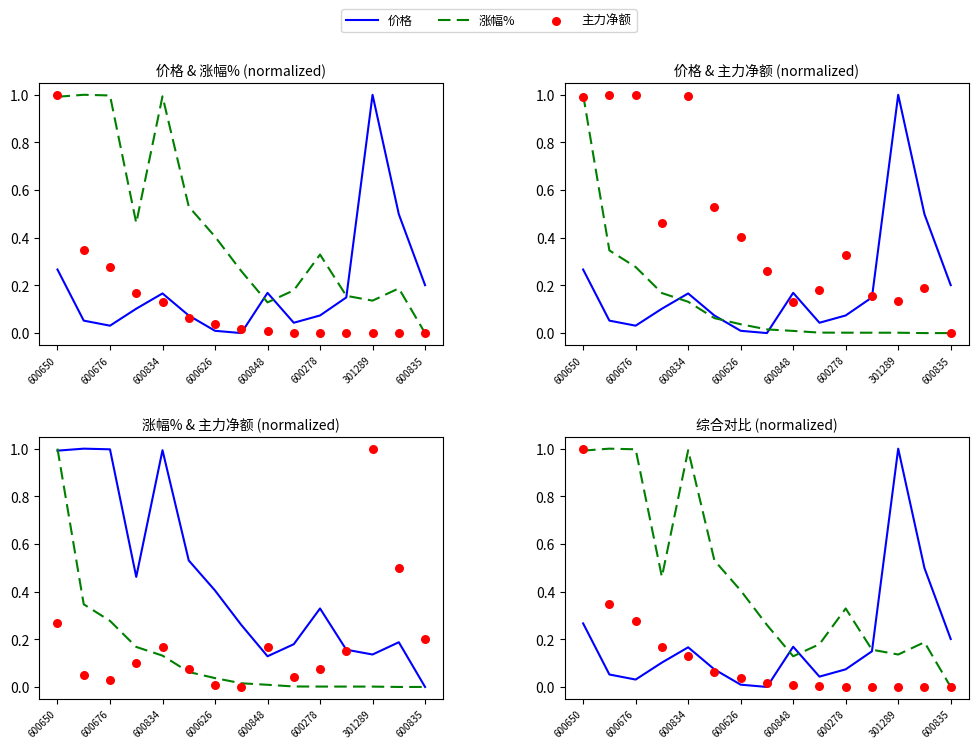

What is the total value across all series at 600835?

0.2